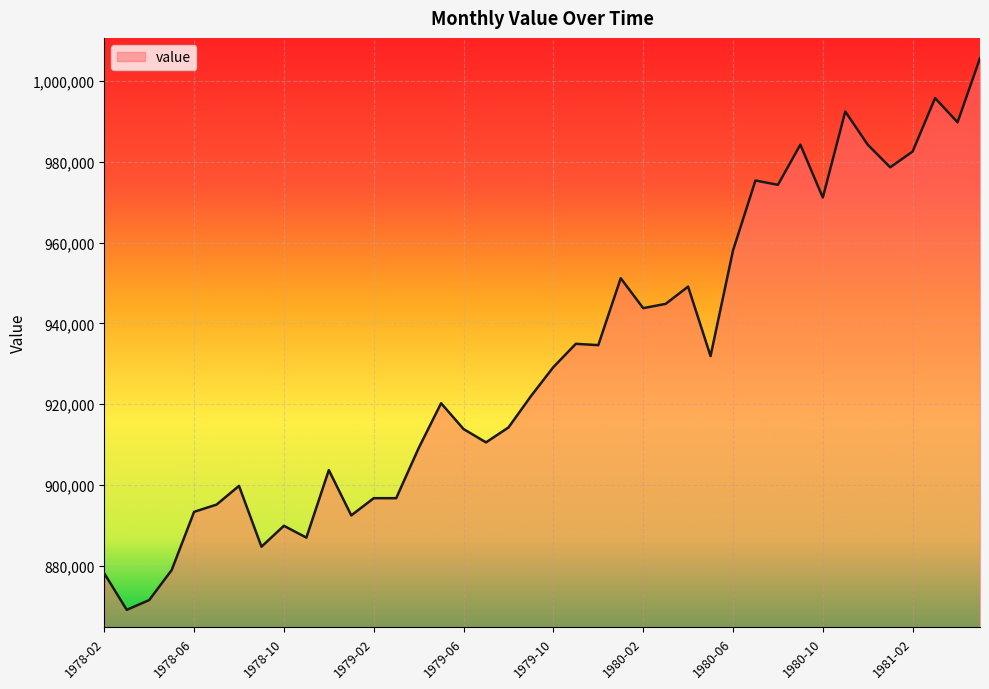

What is the difference between the second highest and minimum values?

126732